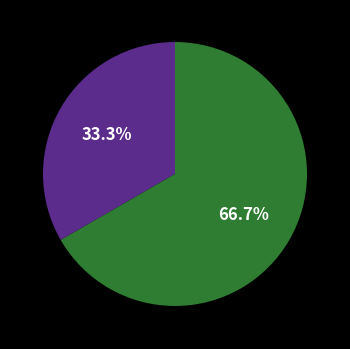

Does any single category account for the majority?

Yes